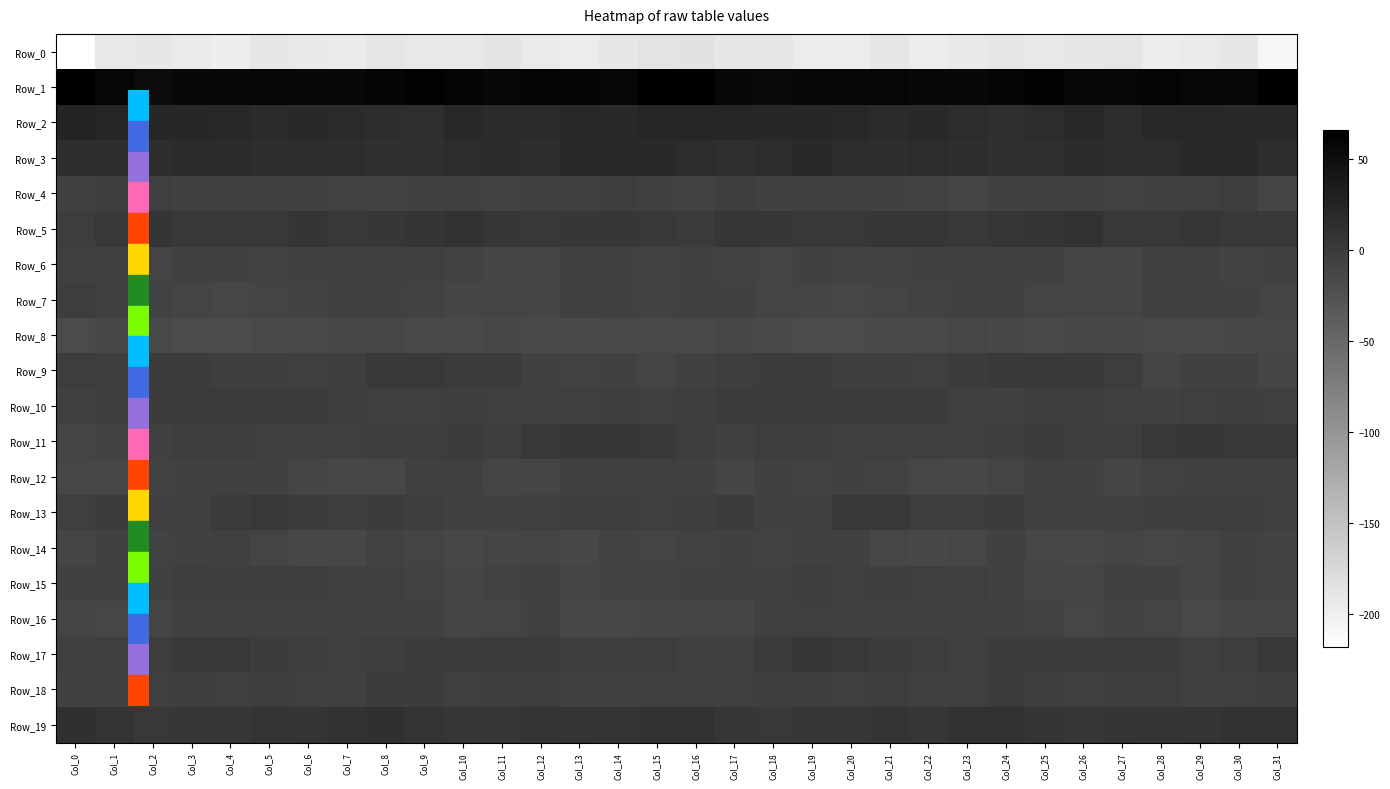

List the series in order of their peak value, lowest first.

Row_0, Row_8, Row_14, Row_12, Row_6, Row_16, Row_4, Row_7, Row_15, Row_10, Row_18, Row_9, Row_13, Row_11, Row_17, Row_5, Row_19, Row_3, Row_2, Row_1